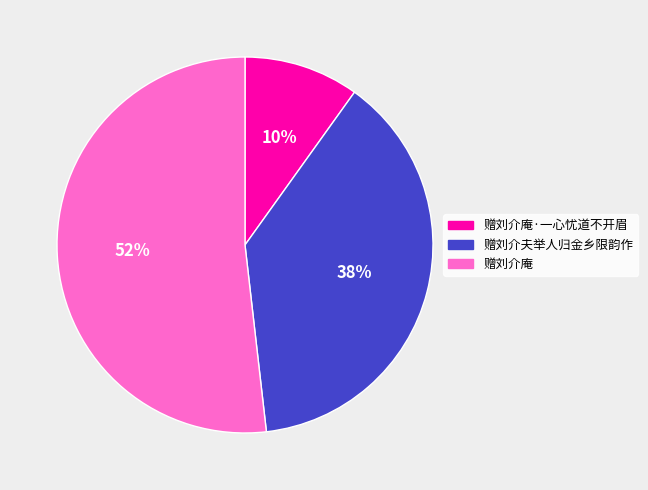

To the nearest percent, what portion does 赠刘介庵 represent?

52%